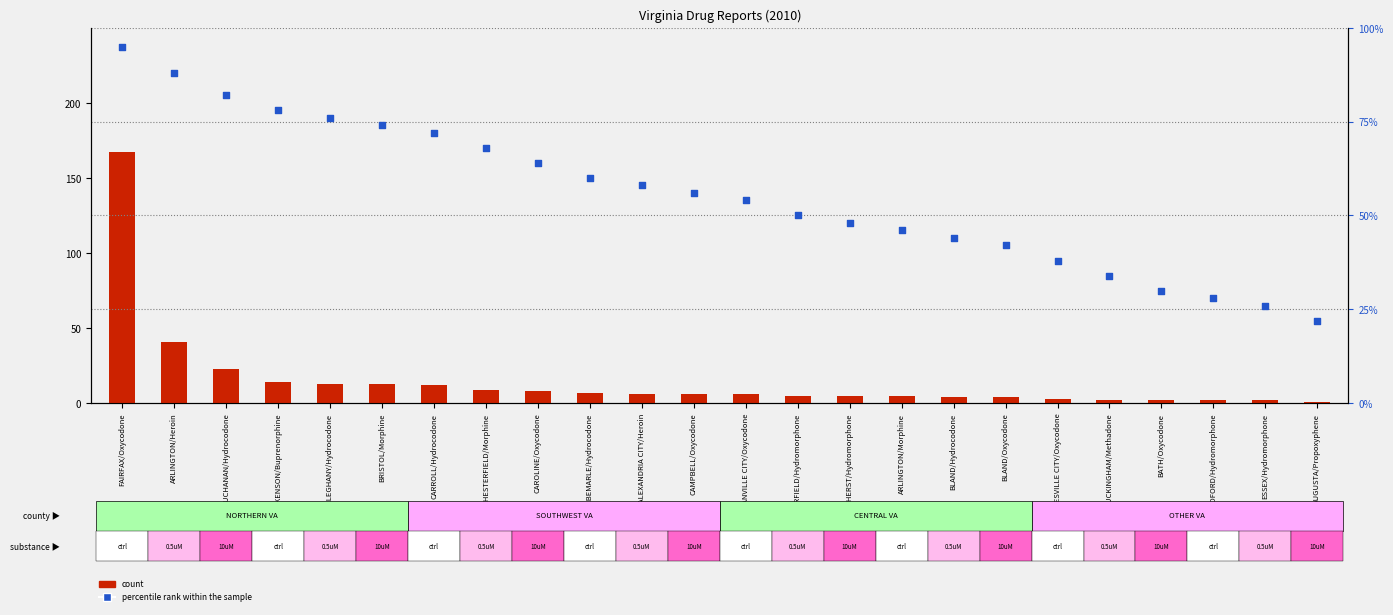

Is the value of percentile rank within the sample at BEDFORD/Hydromorphone greater than the value of count at AMHERST/Hydromorphone?

Yes